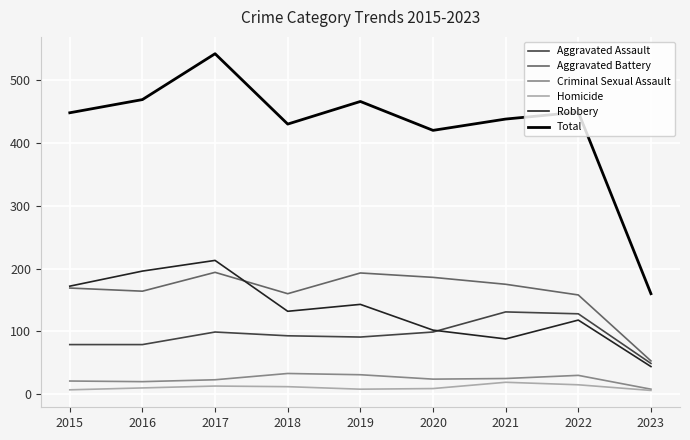

The Total series shows 420 at 2020. True or false?

True